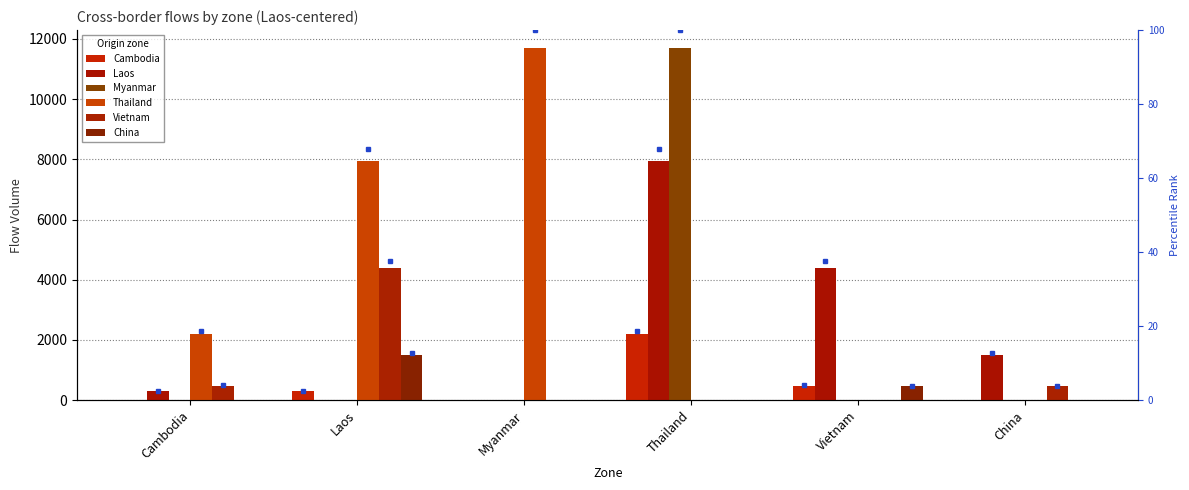

What is the total value across all series at China?

1960